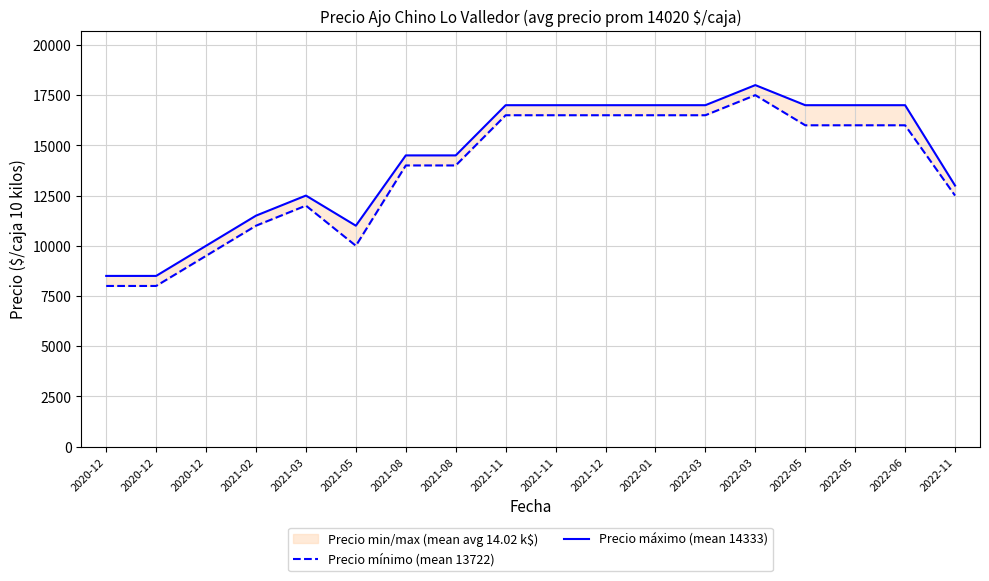

In Precio máximo (mean 14333), how many points are higher than both neighbors (excluding endpoints)?

2